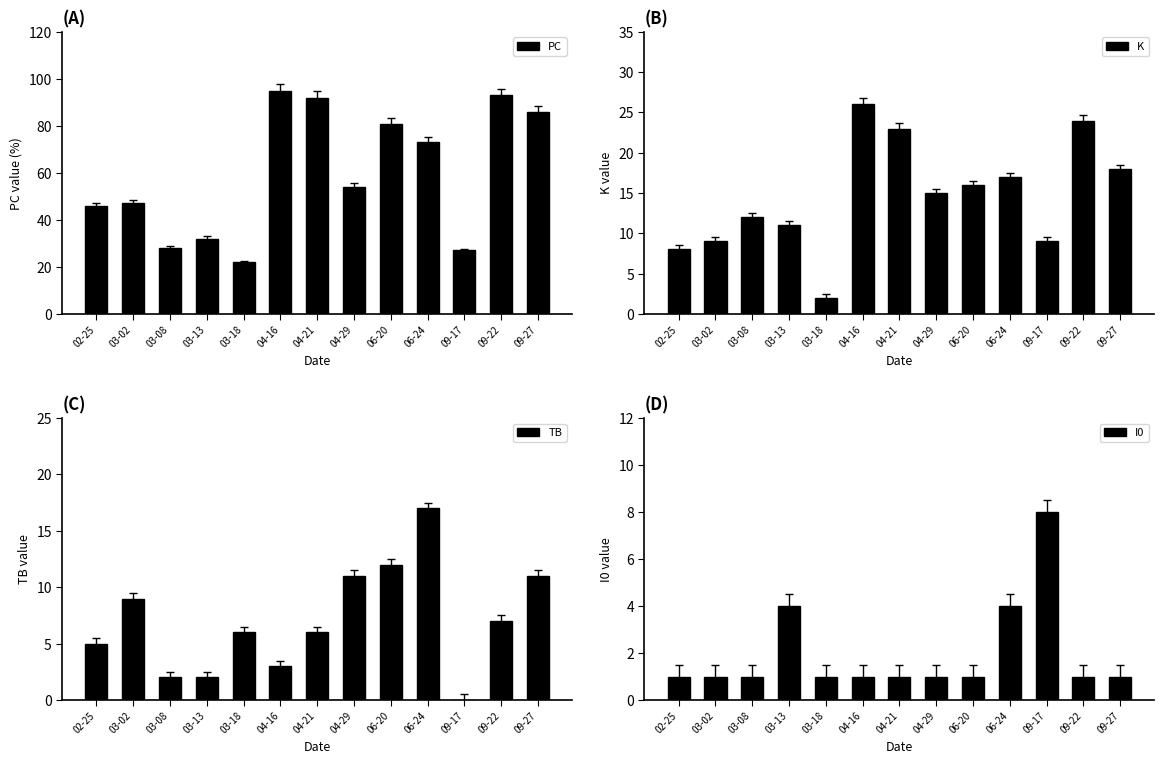

Reading right to left, extract all data points from this chart.

PC: 09-27=86	09-22=93	09-17=27	06-24=73	06-20=81	04-29=54	04-21=92	04-16=95	03-18=22	03-13=32	03-08=28	03-02=47	02-25=46
K: 09-27=18	09-22=24	09-17=9	06-24=17	06-20=16	04-29=15	04-21=23	04-16=26	03-18=2	03-13=11	03-08=12	03-02=9	02-25=8
TB: 09-27=11	09-22=7	09-17=0	06-24=17	06-20=12	04-29=11	04-21=6	04-16=3	03-18=6	03-13=2	03-08=2	03-02=9	02-25=5
I0: 09-27=1	09-22=1	09-17=8	06-24=4	06-20=1	04-29=1	04-21=1	04-16=1	03-18=1	03-13=4	03-08=1	03-02=1	02-25=1